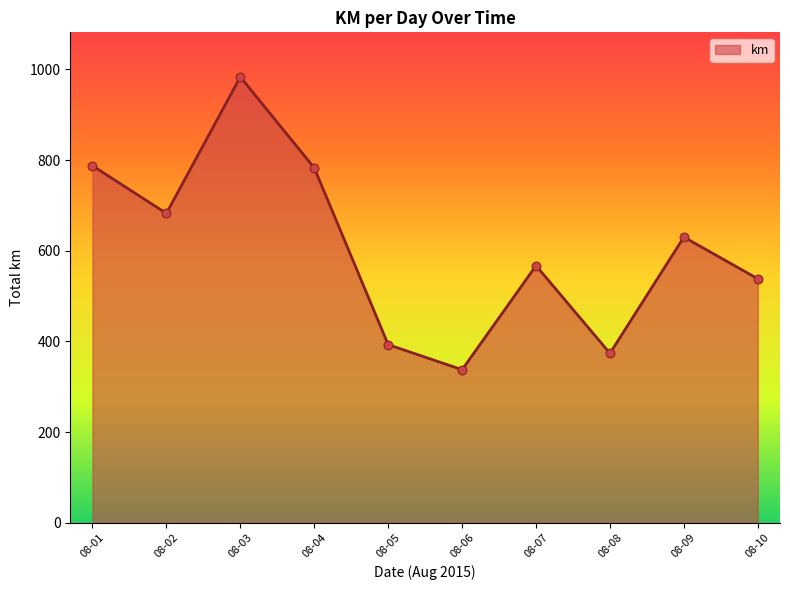

What is the ratio of the value at 08-03 to the value at 08-06?

2.9